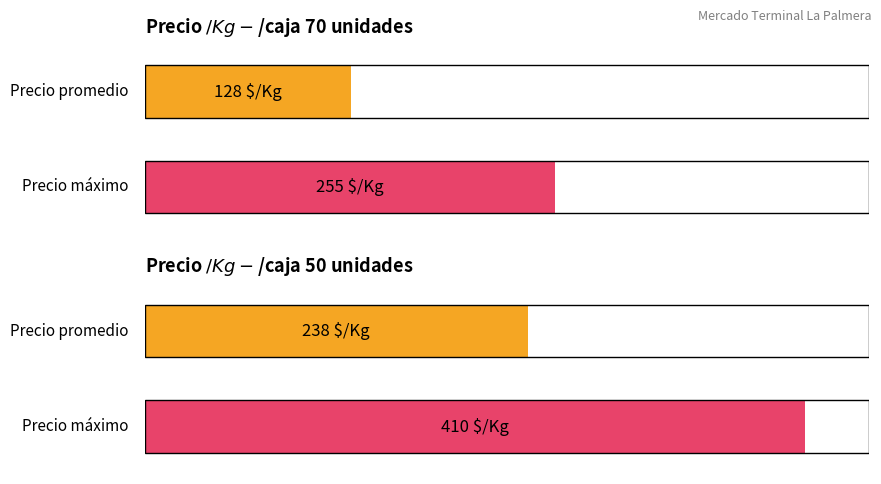

Are the bars horizontal?

Yes